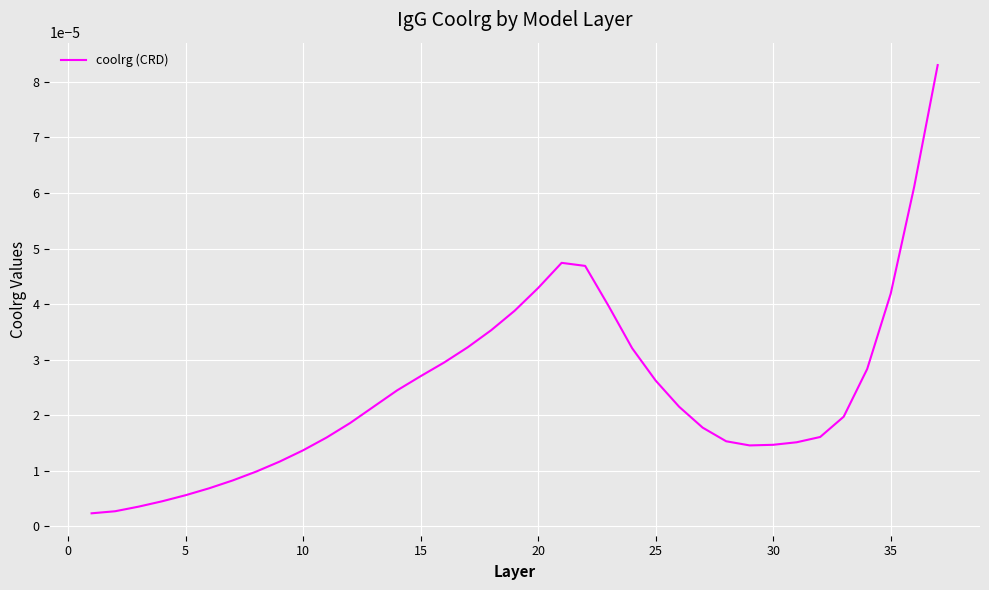

How many lines are shown in the chart?

1